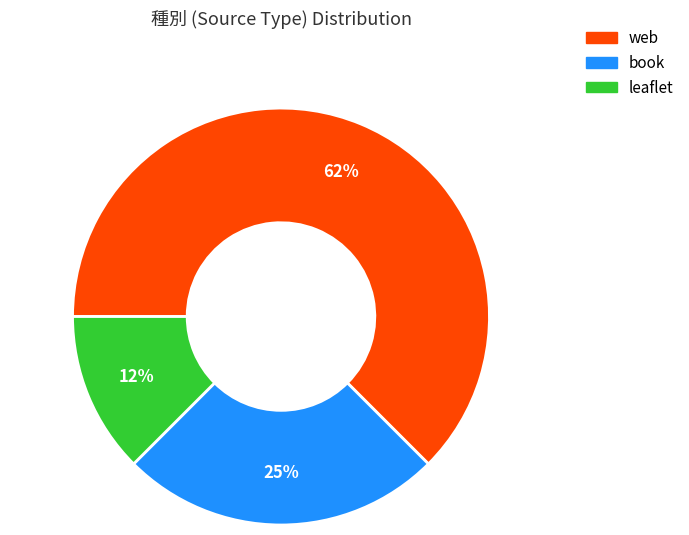

Which has a higher value, book or web?

web